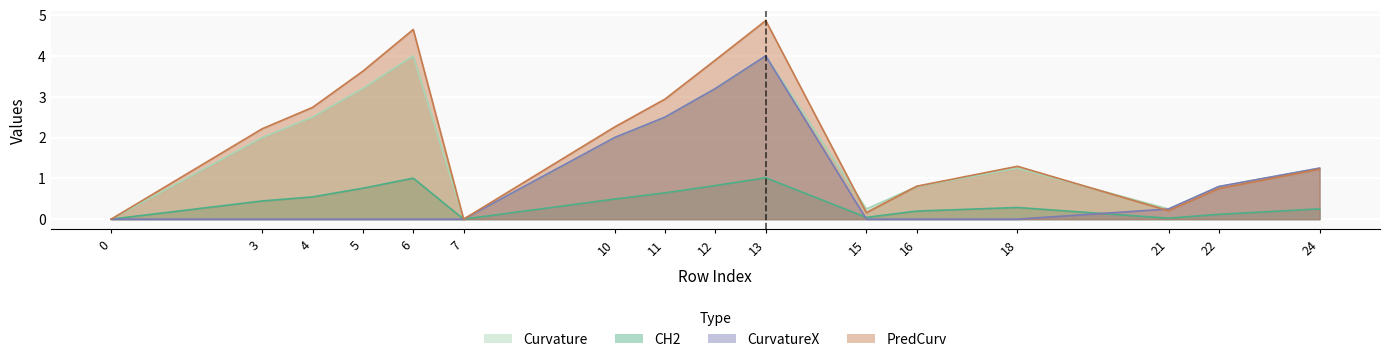

List the series in order of their peak value, highest first.

PredCurv, CurvatureX, Curvature, CH2